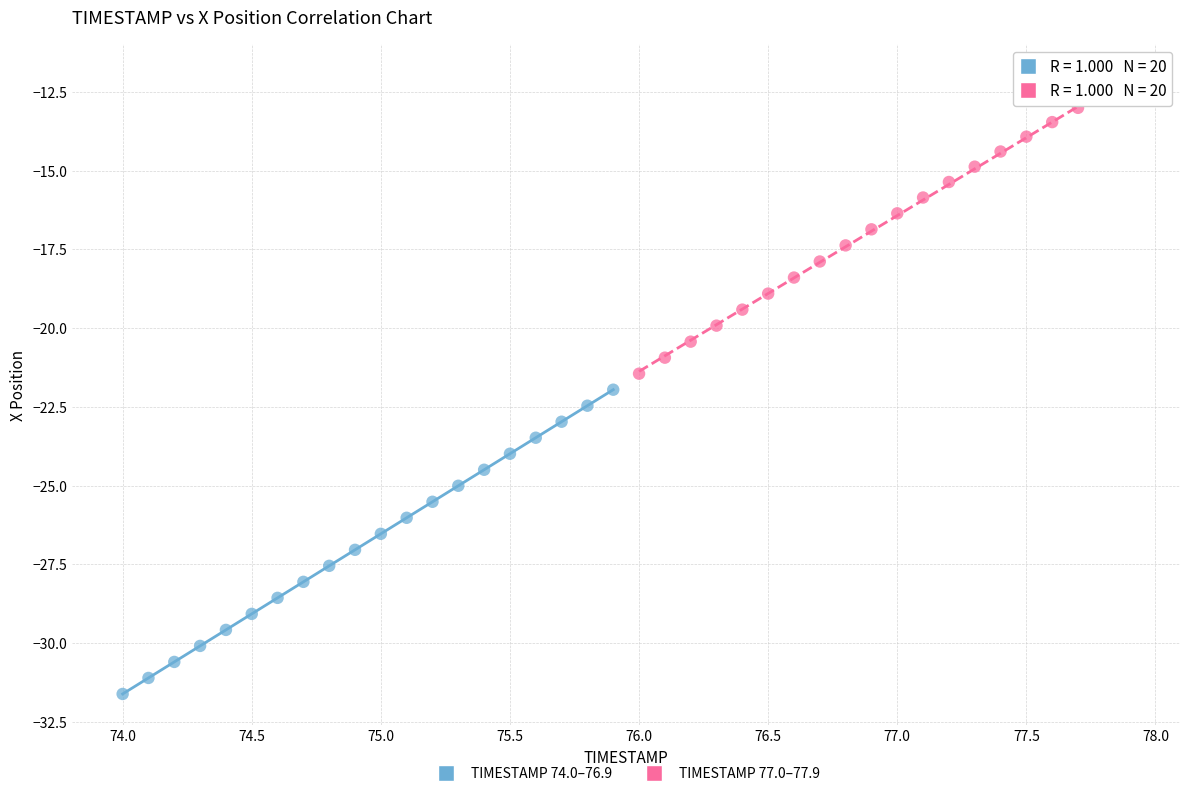

Which series contains the highest Y value?

TIMESTAMP 77.0–77.9